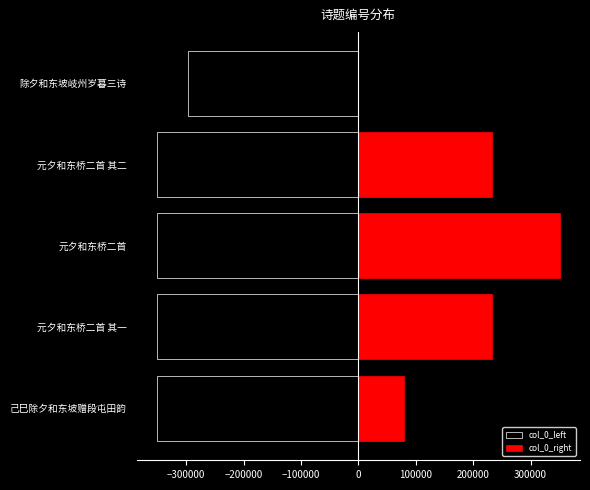

How many values in the col_0_left series exceed -350874?

1